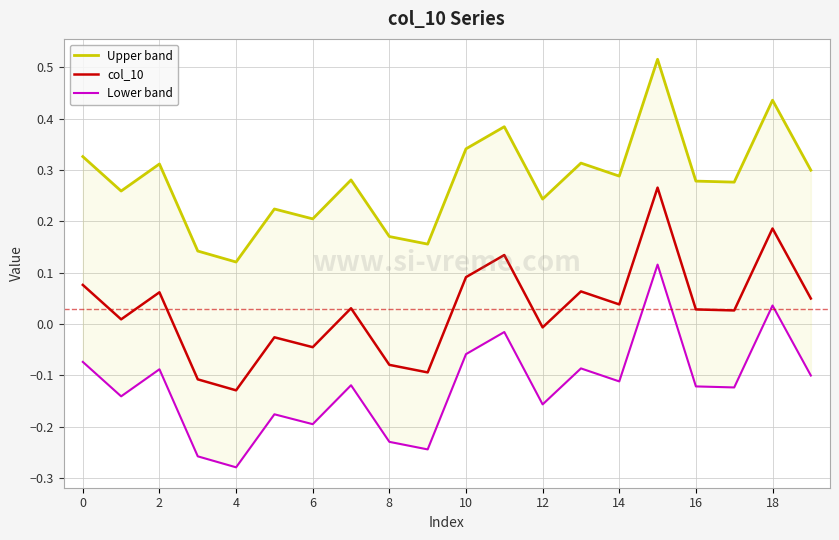

List the series in order of their peak value, highest first.

Upper band, col_10, Lower band